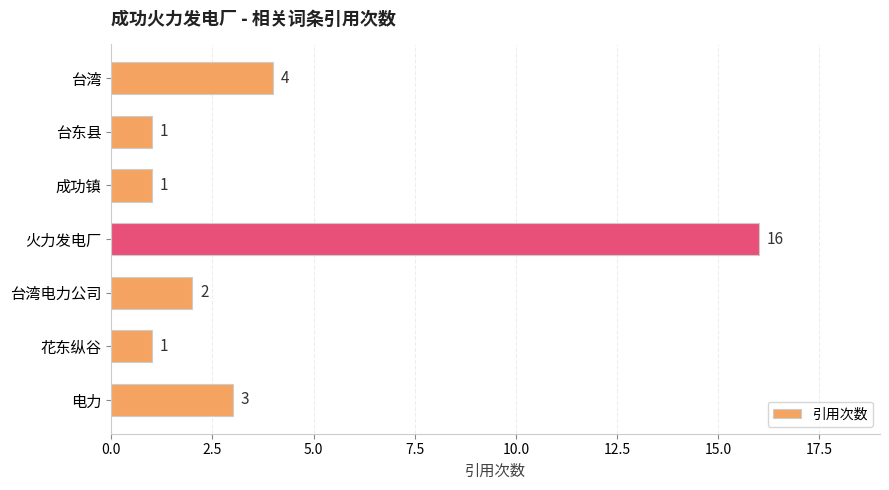

At which category does the chart reach its peak across all series?

火力发电厂